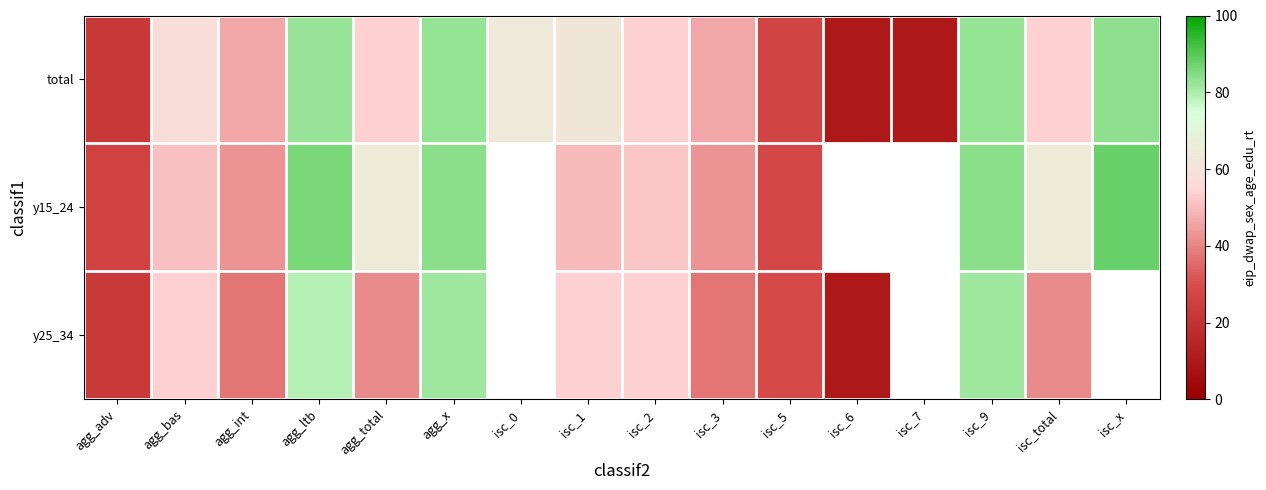

How many data points in total are above 53?

10